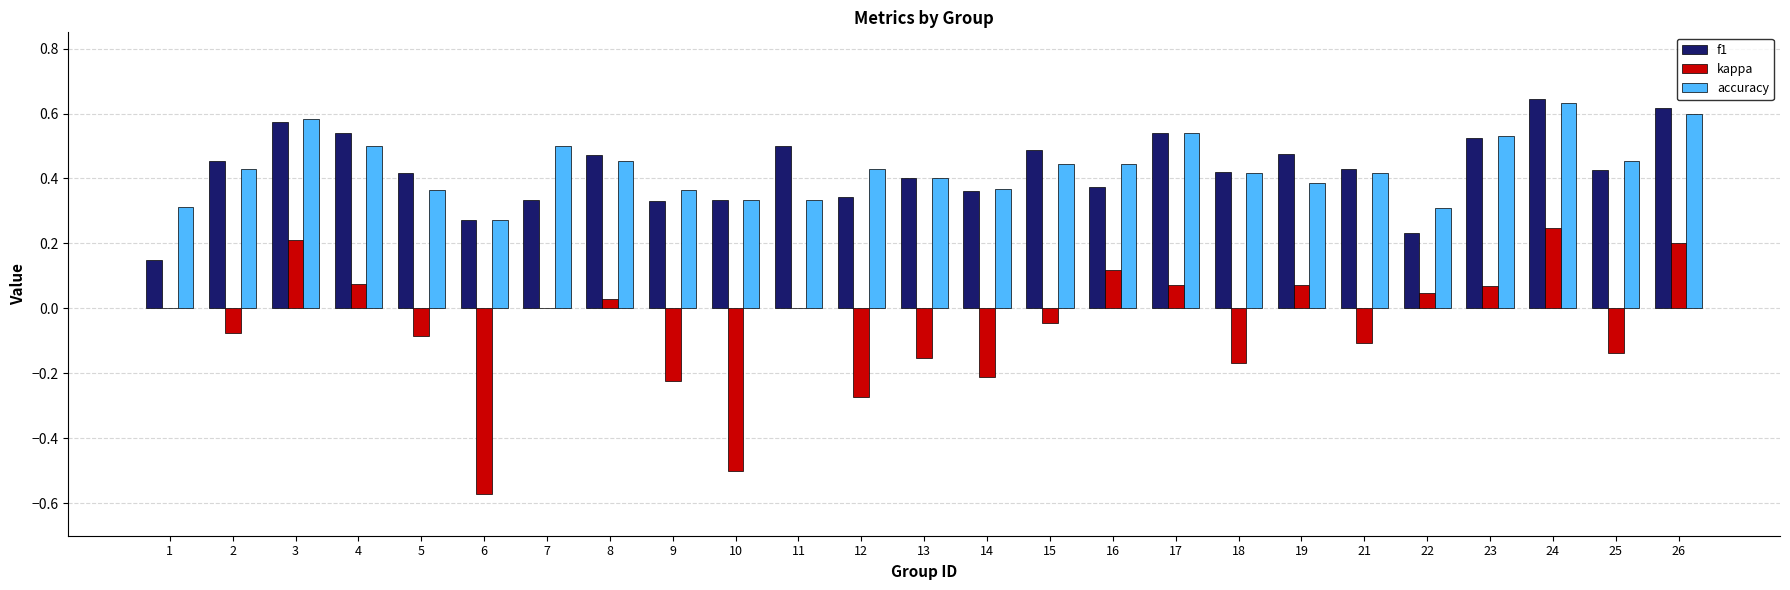

The value of accuracy at 22 is 0.3. True or false?

True